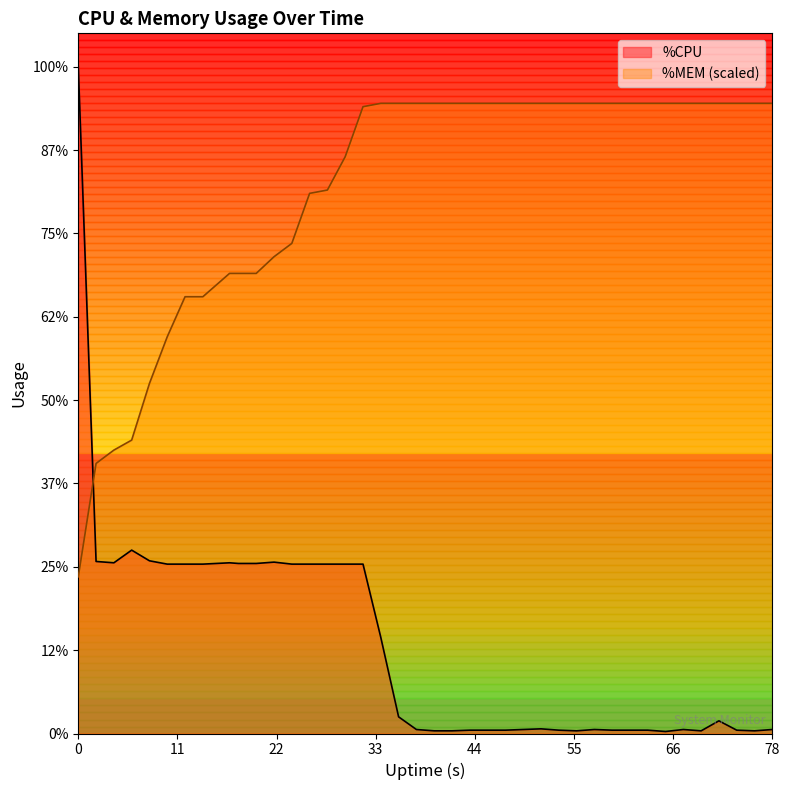

What are all the series names shown in the legend?

%CPU, %MEM (scaled)